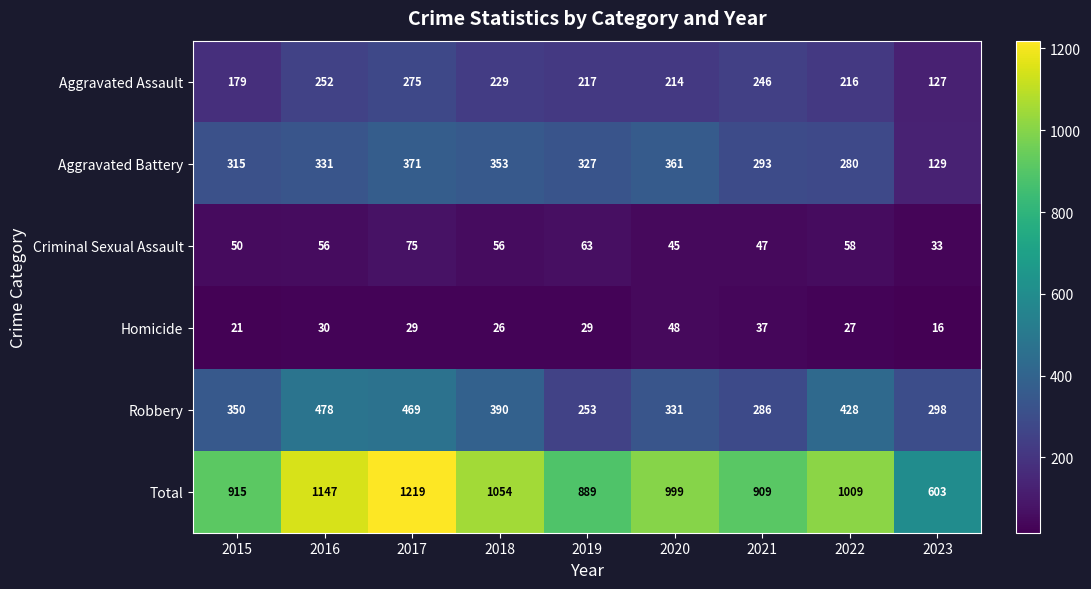

Which label corresponds to the smallest value in the chart?

2023